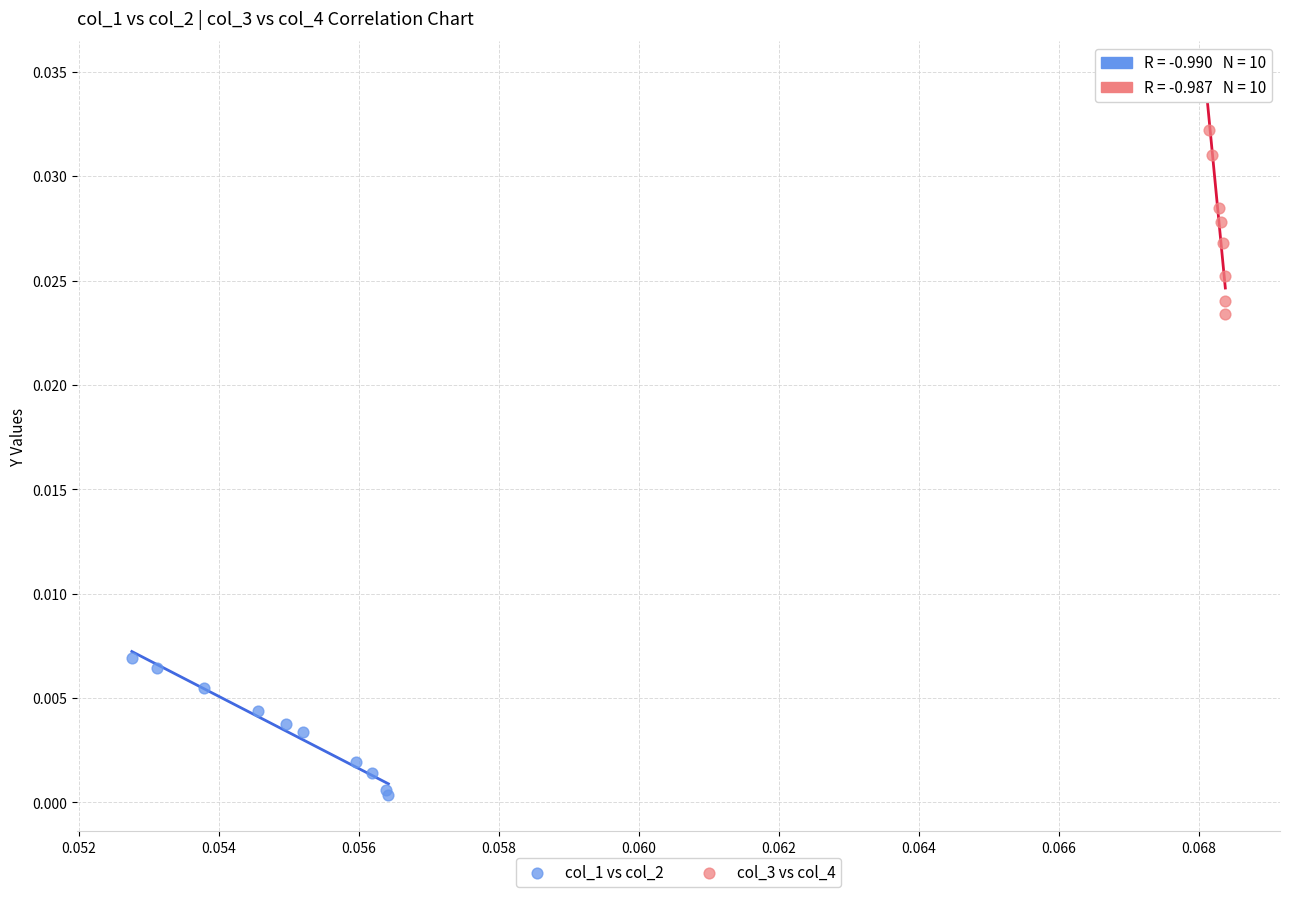

Which series reaches the minimum Y coordinate?

col_1 vs col_2